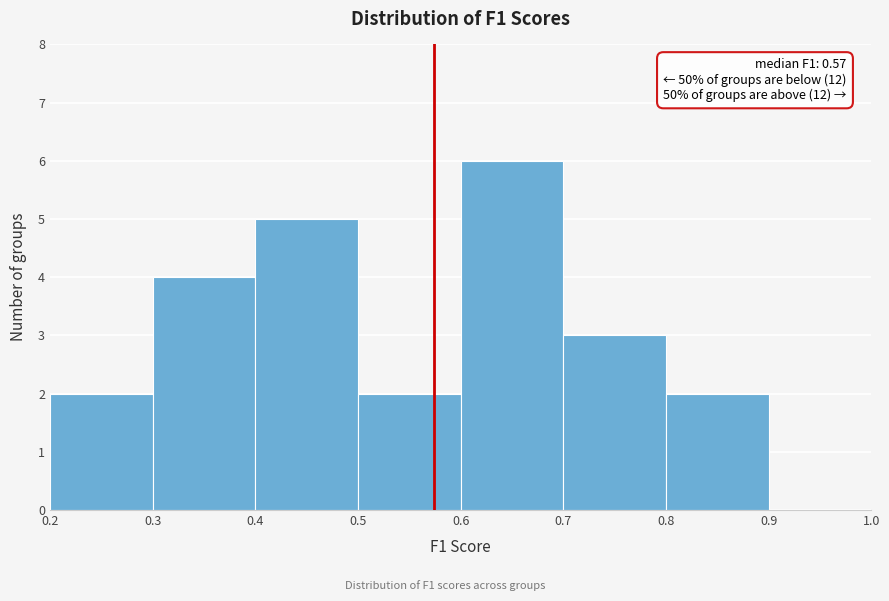

Which range on the x-axis has the tallest bar?

0.6 to 0.7